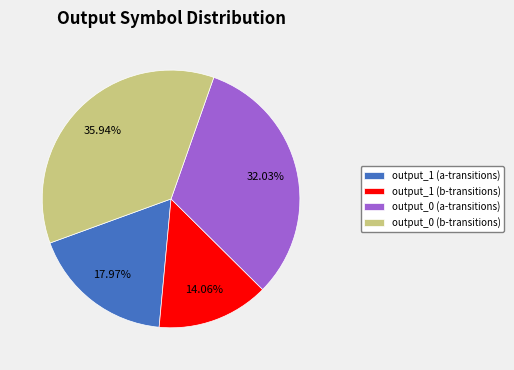

Which slice is the largest?

output_0 (b-transitions)